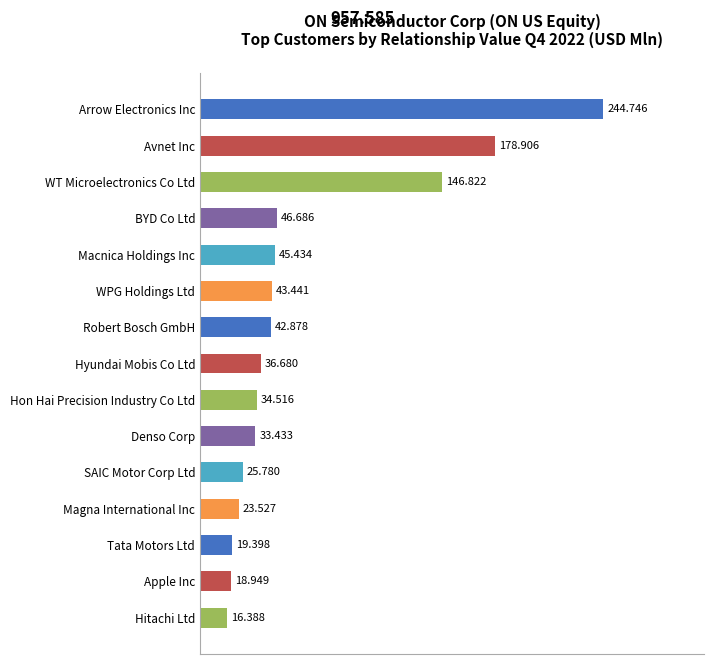

Where is the data nearest to the value 130?

WT Microelectronics Co Ltd